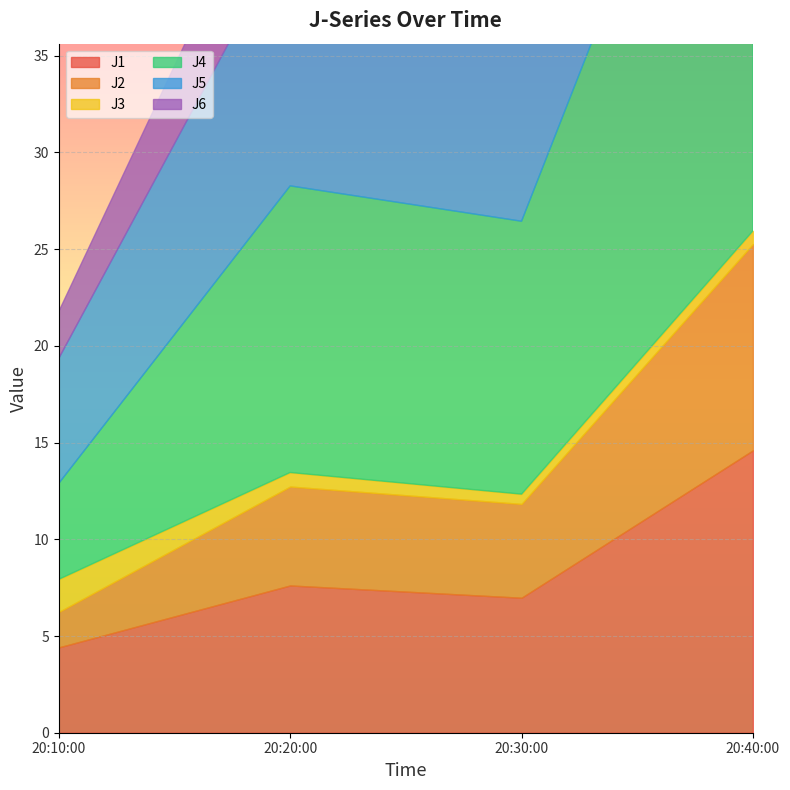

Reading left to right, list all the values displayed in this chart.

J1: 2022-08-08 20:10:00=4.4	2022-08-08 20:20:00=7.6	2022-08-08 20:30:00=7.0	2022-08-08 20:40:00=14.6
J2: 2022-08-08 20:10:00=1.8	2022-08-08 20:20:00=5.1	2022-08-08 20:30:00=4.9	2022-08-08 20:40:00=10.7
J3: 2022-08-08 20:10:00=1.7	2022-08-08 20:20:00=0.7	2022-08-08 20:30:00=0.5	2022-08-08 20:40:00=0.7
J4: 2022-08-08 20:10:00=5.0	2022-08-08 20:20:00=14.8	2022-08-08 20:30:00=14.1	2022-08-08 20:40:00=31.0
J5: 2022-08-08 20:10:00=6.5	2022-08-08 20:20:00=13.3	2022-08-08 20:30:00=12.3	2022-08-08 20:40:00=26.1
J6: 2022-08-08 20:10:00=2.4	2022-08-08 20:20:00=5.6	2022-08-08 20:30:00=5.3	2022-08-08 20:40:00=11.3